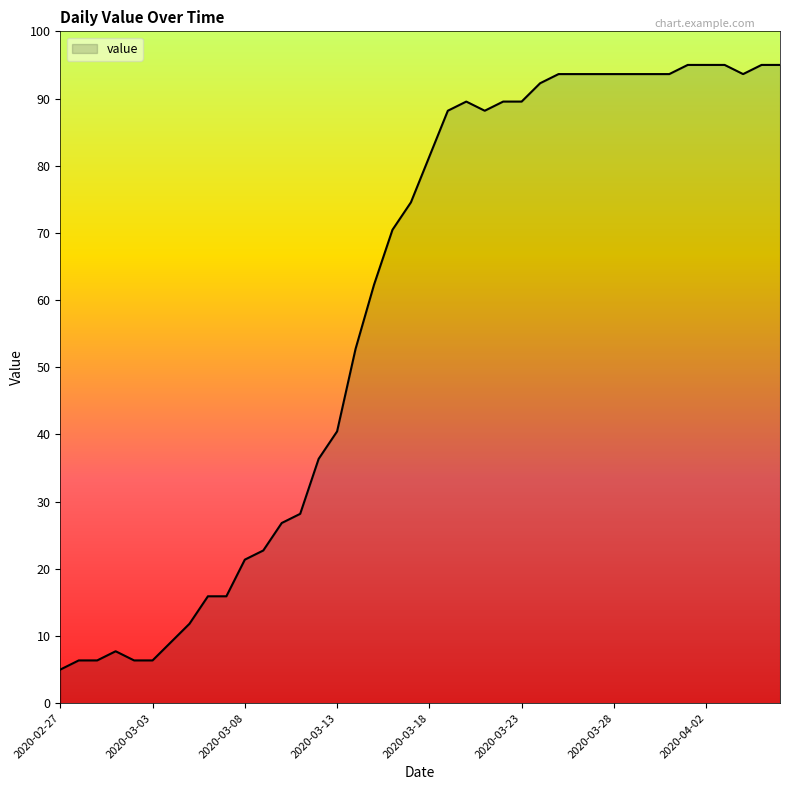

What is the difference between the maximum and minimum values?

90.0